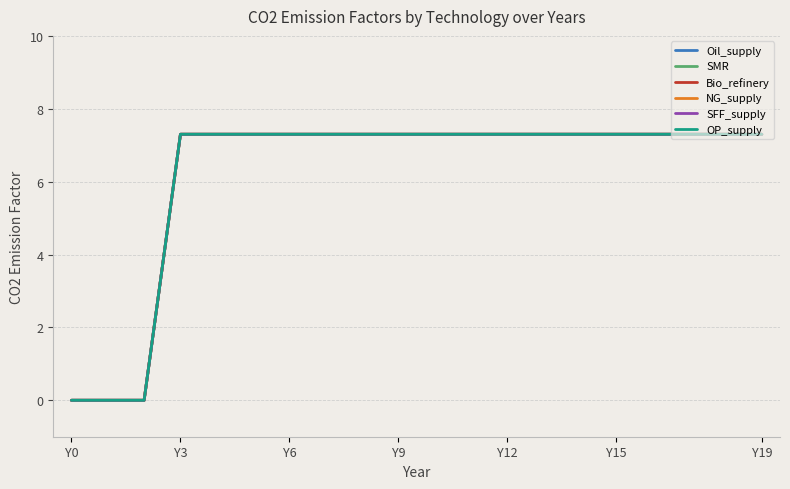

Does the chart display data point markers on the line(s)?

No